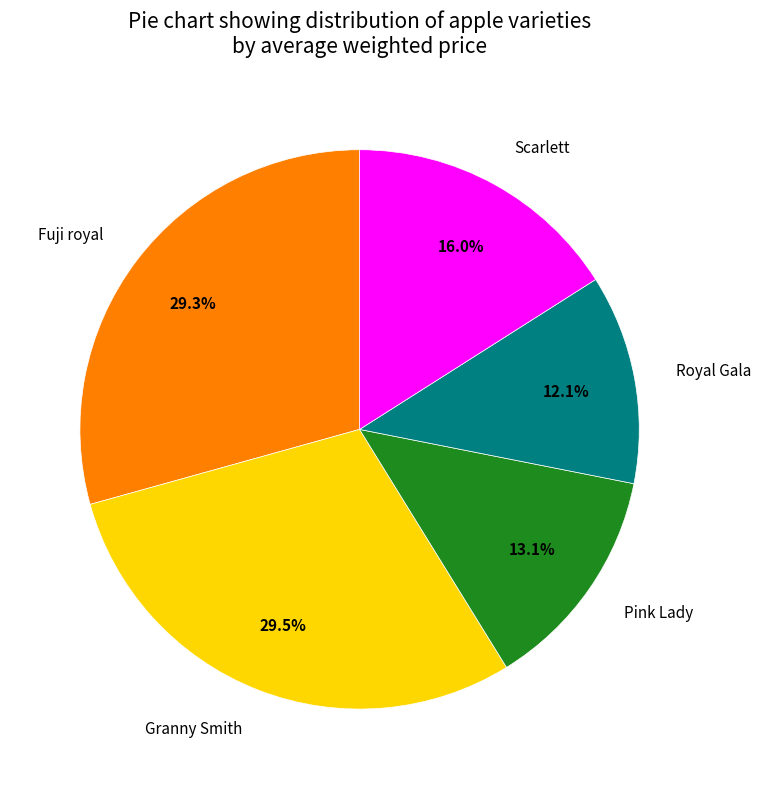

How many segments does this pie chart have?

5